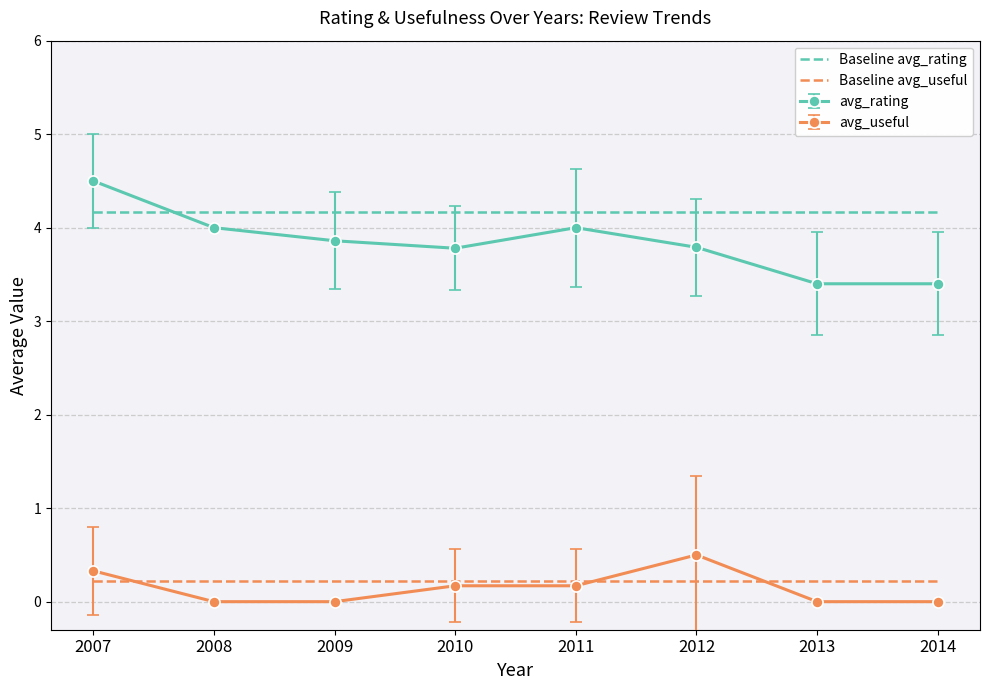

Is the value of Baseline avg_useful at 2007 greater than the value of Baseline avg_rating at 2008?

No